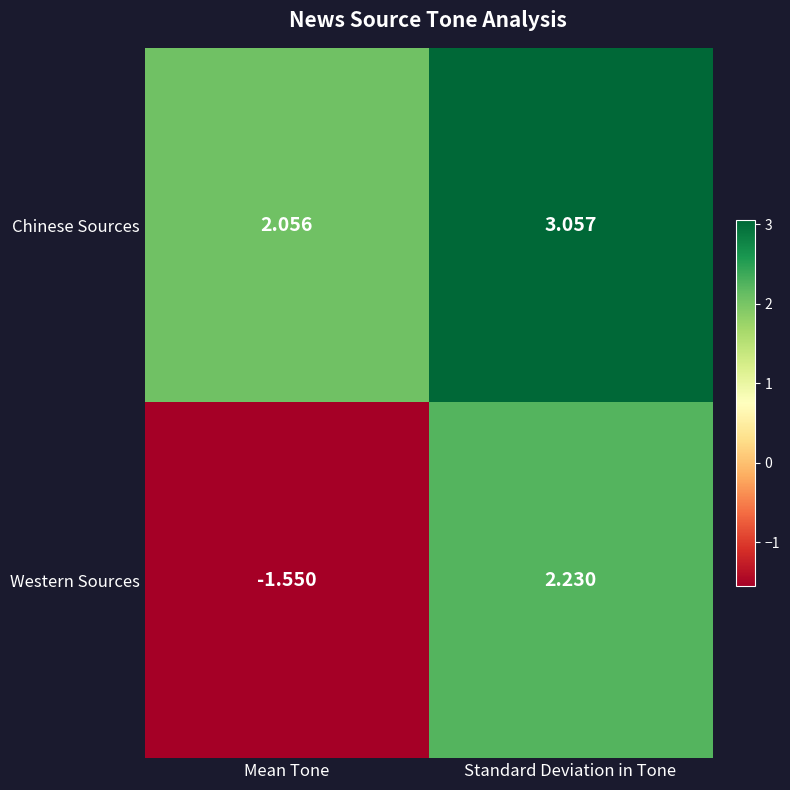

At how many categories does at least one series exceed 2?

2